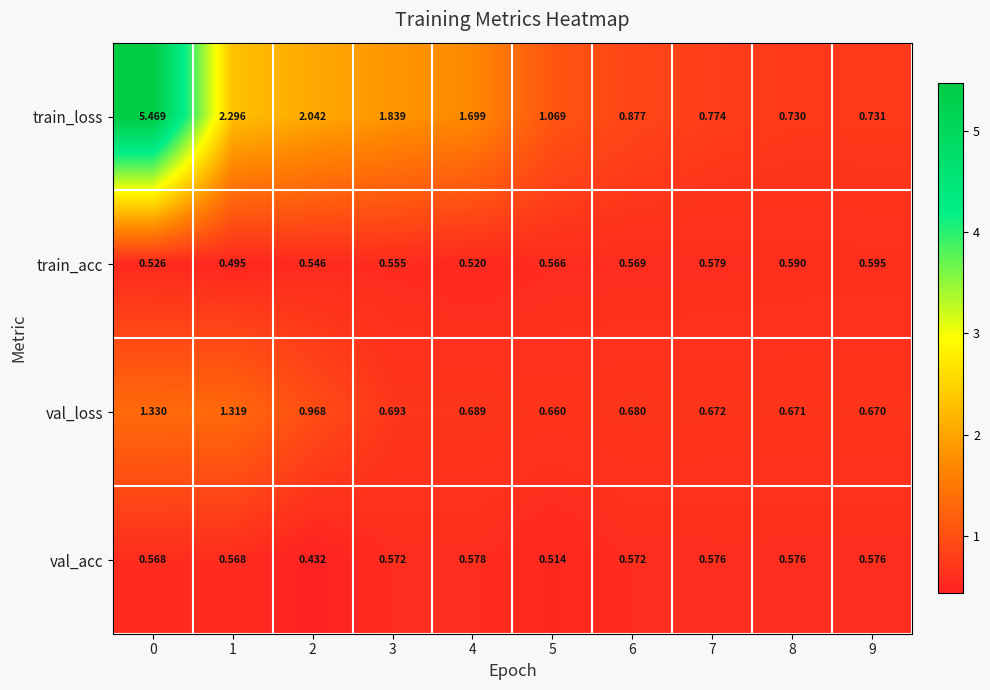

Count the number of data series in this chart.

4